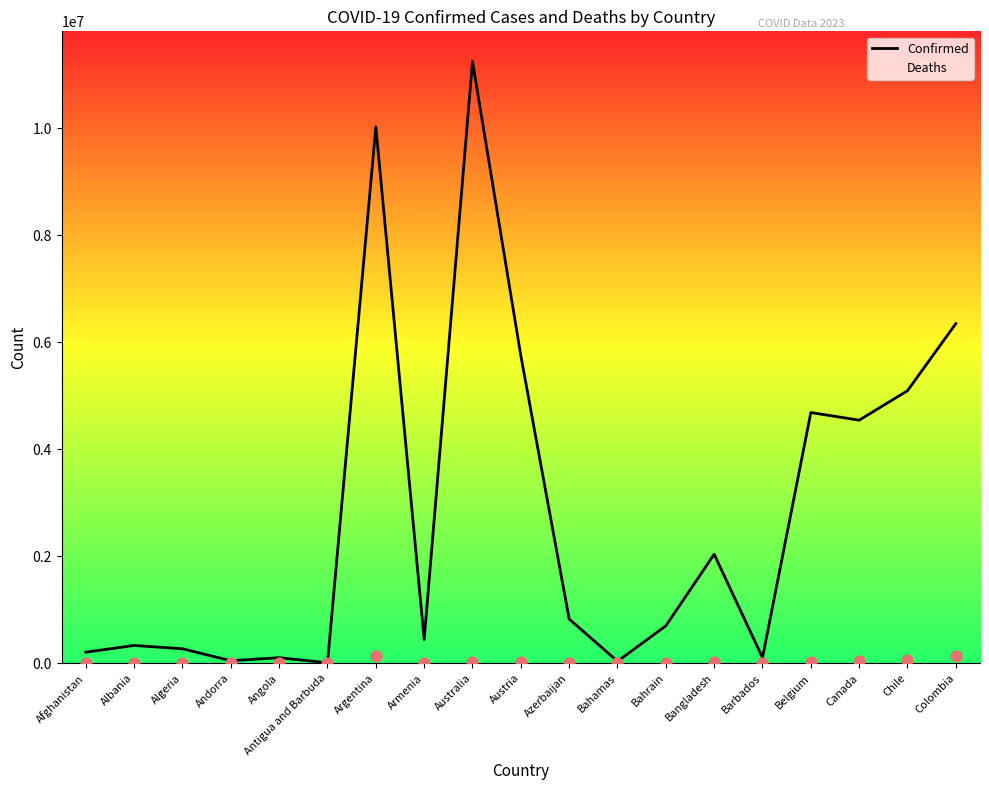

How many lines are shown in the chart?

2